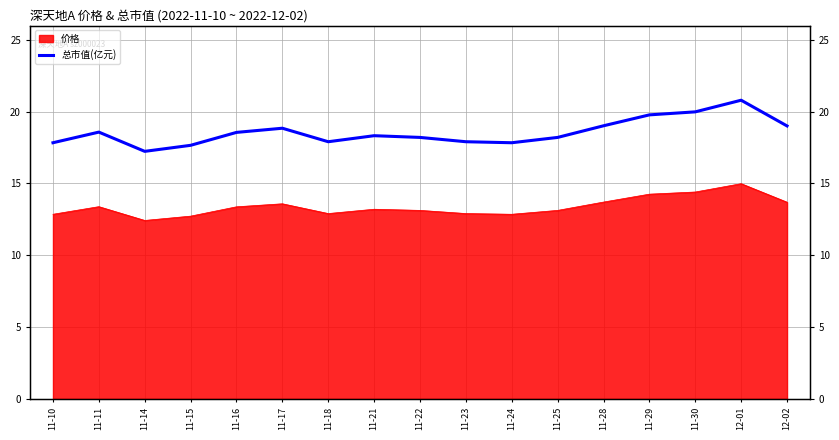

True or false: the data shows 8.1 at 11-17.

False